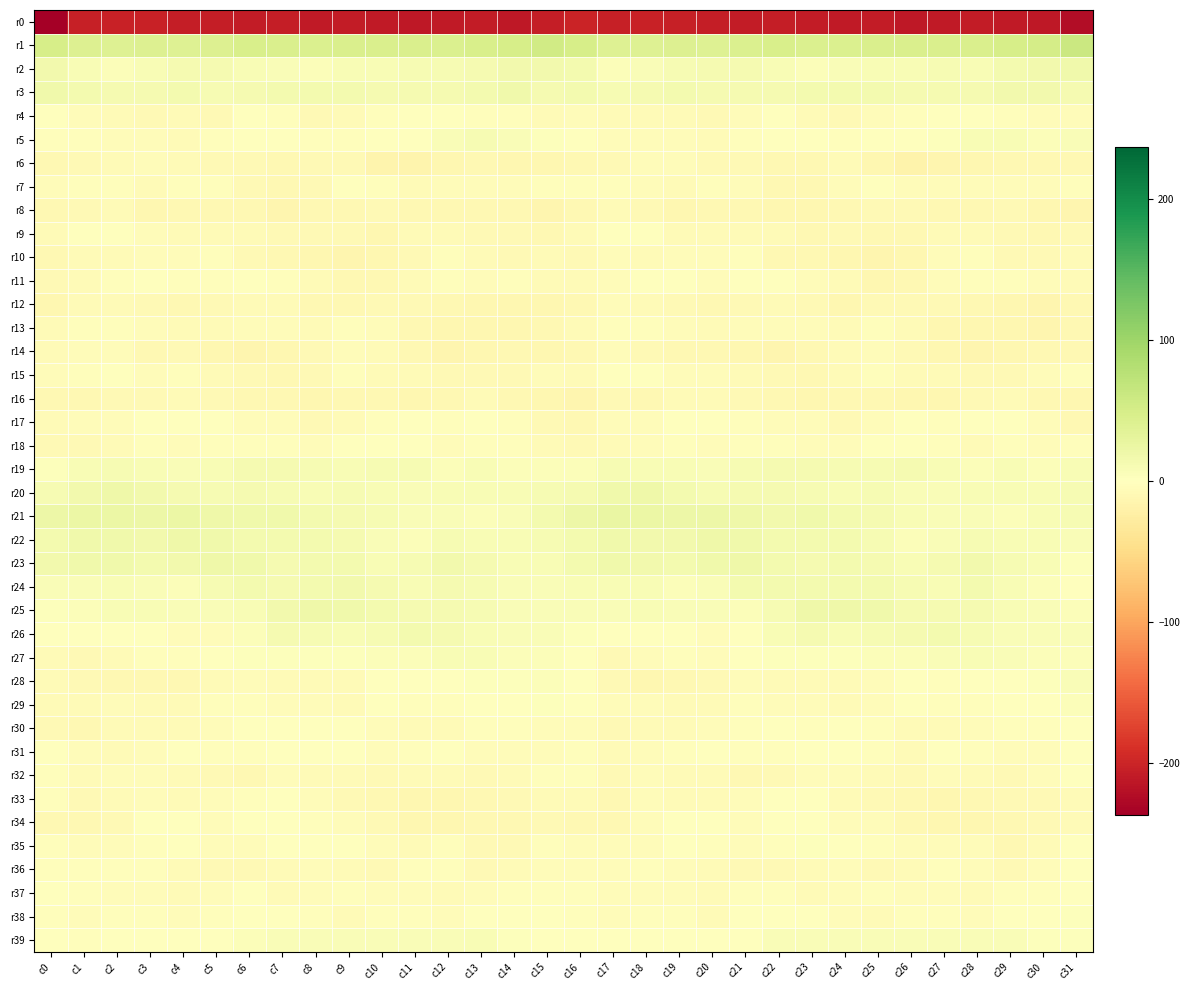

What is the spread (max minus min) of values at c14?

262.2